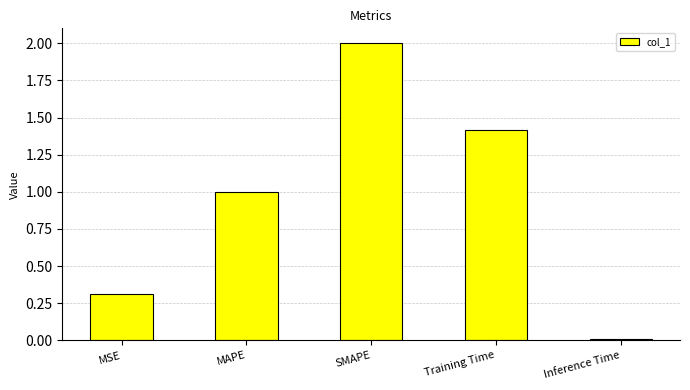

True or false: the data shows 1.4 at Training Time.

True